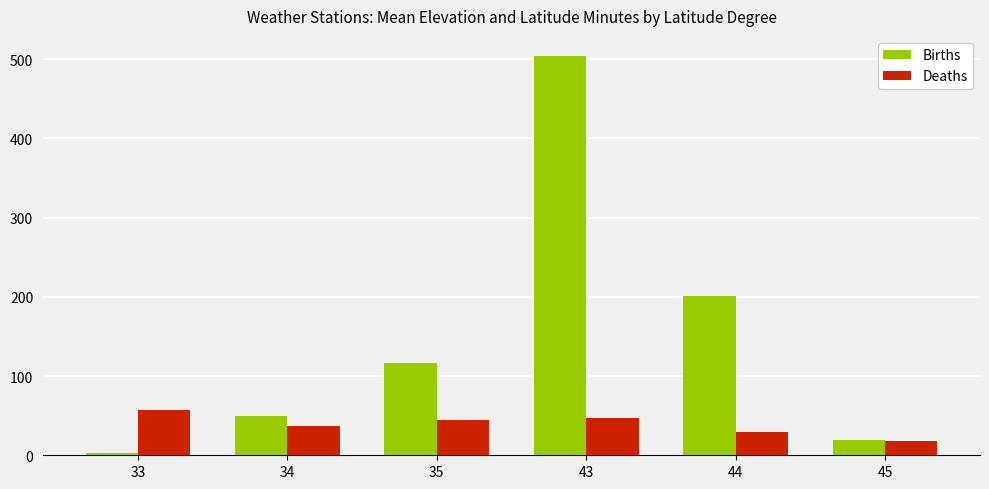

Reading left to right, transcribe all the data shown in this chart.

Births: 33=3.0	34=50.0	35=115.9	43=504.0	44=200.5	45=19.2
Deaths: 33=56.9	34=36.9	35=44.3	43=47.1	44=29.3	45=18.0